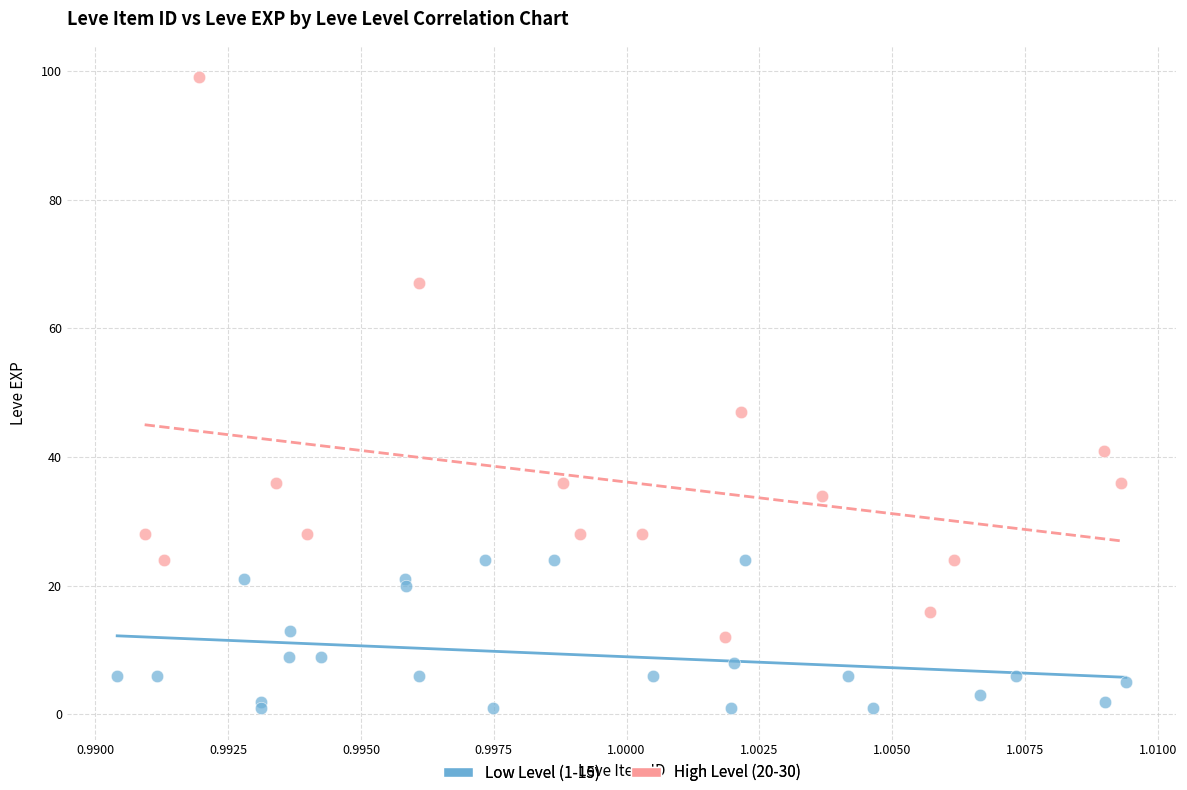

Which series has the widest spread of Y values?

High Level (20-30)